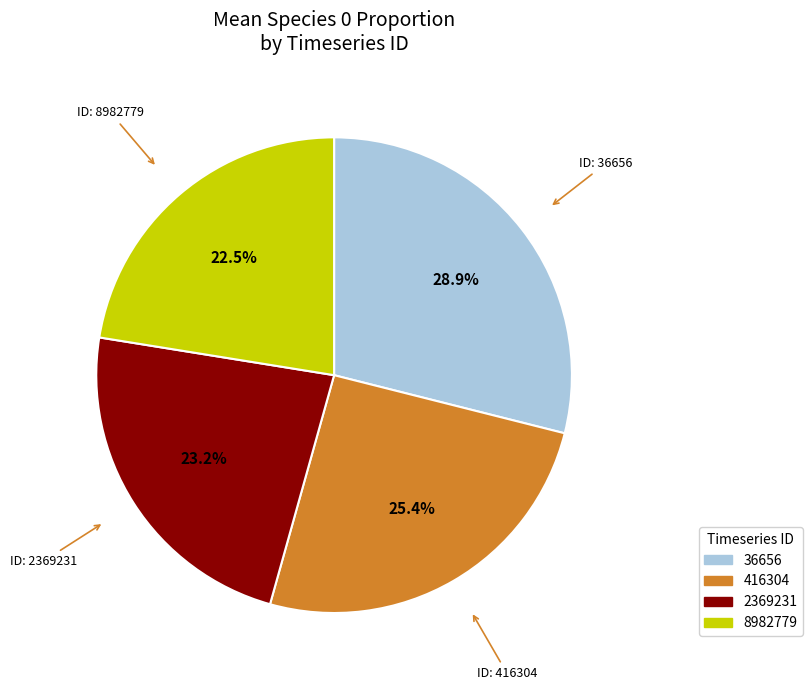

Rank the categories by value from lowest to highest.

8982779, 2369231, 416304, 36656